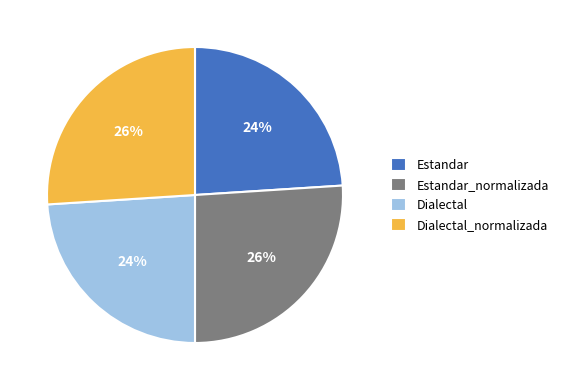

What percentage is the Dialectal_normalizada slice, to the nearest percent?

26%